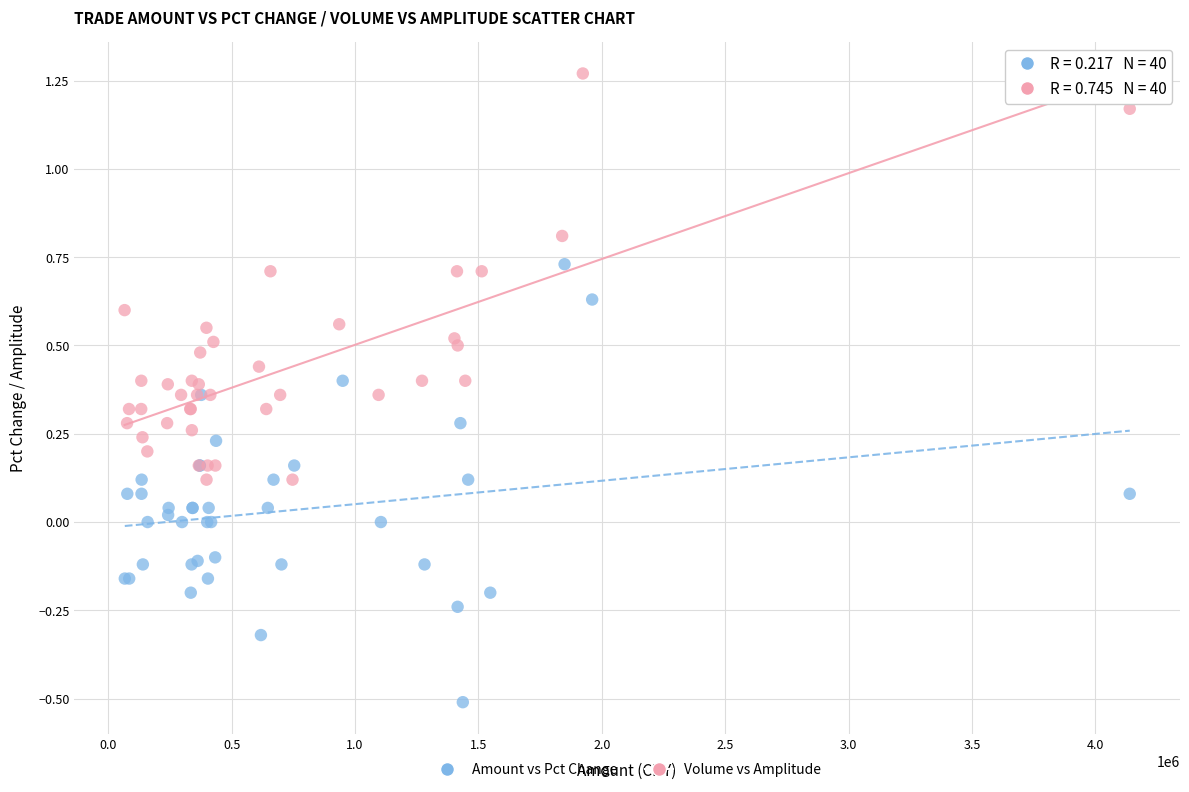

Which series has the widest spread of Y values?

Amount vs Pct Change